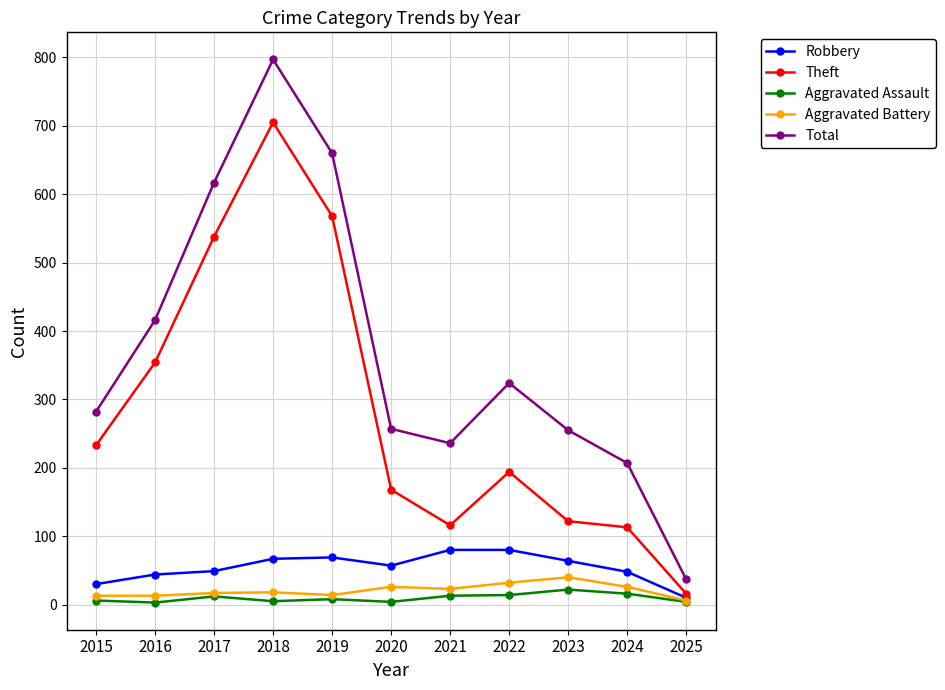

How many data points does each series have?

11